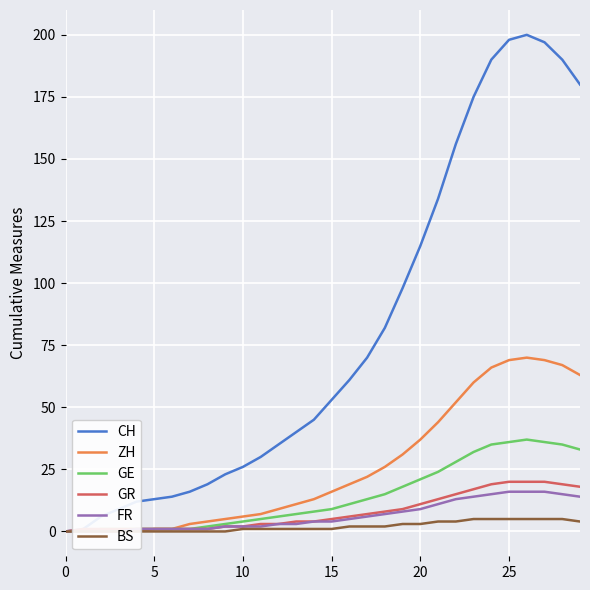

The value of CH at 0 is 81. True or false?

False